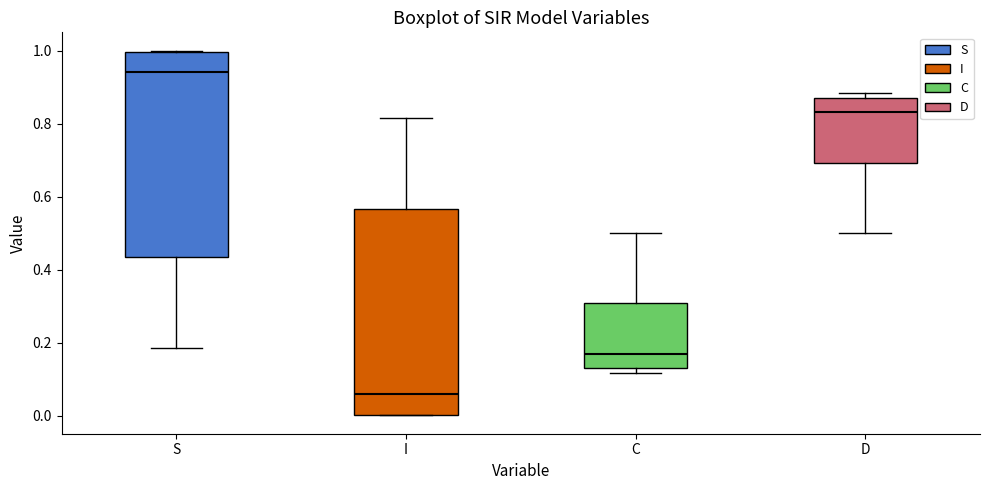

Reading left to right, transcribe this box plot: for each box, give where its median line is, the range the box spans, and where its two whiskers end, as read against the y-axis. The values are not printed on the chart, so give them approximately, as read against the axis.

S: median 0.94, box 0.44 to 1.00, whiskers 0.18 to 1.00
I: median 0.06, box 0.00 to 0.56, whiskers 0.00 to 0.82
C: median 0.16, box 0.14 to 0.30, whiskers 0.12 to 0.50
D: median 0.84, box 0.70 to 0.86, whiskers 0.50 to 0.88